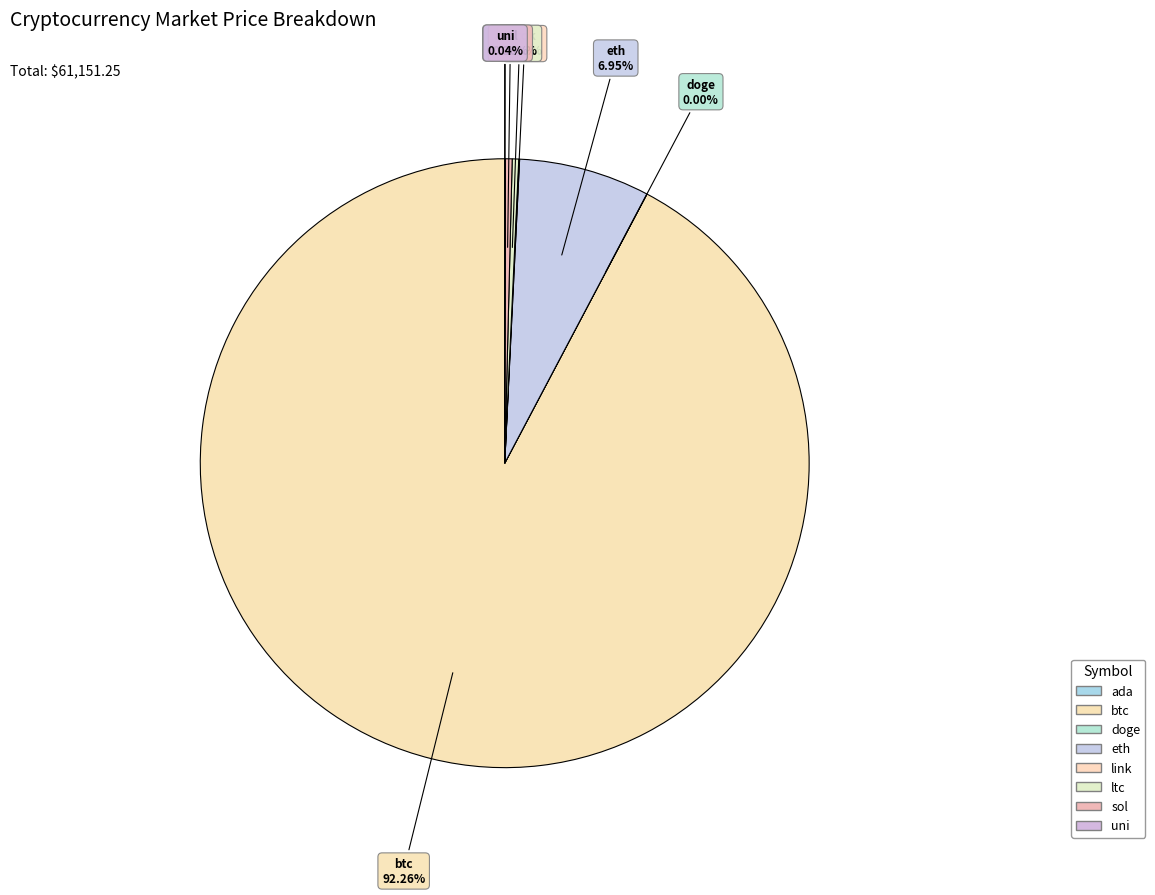

How many segments does this pie chart have?

8